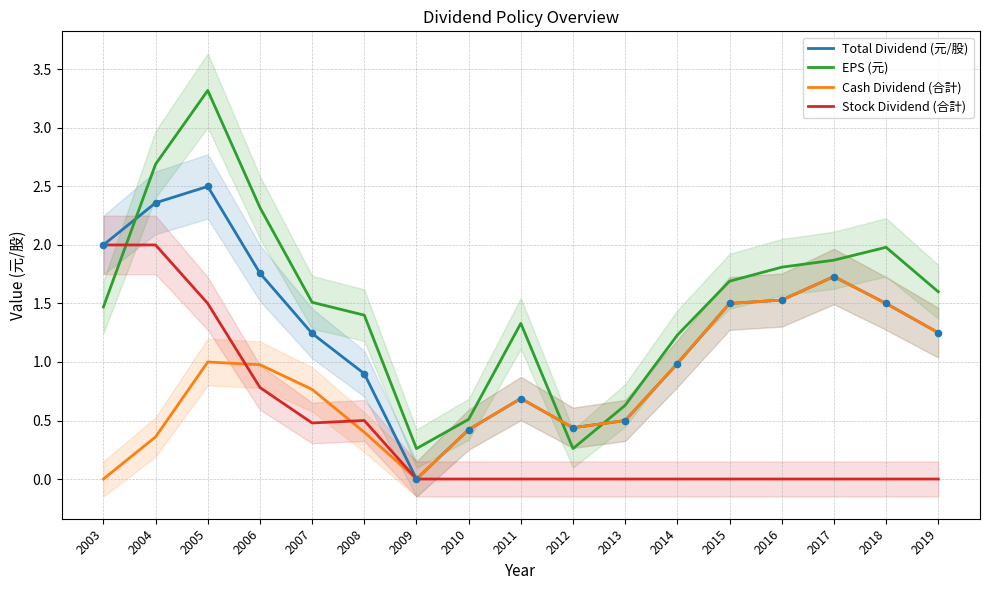

At how many categories does at least one series exceed 2?

3